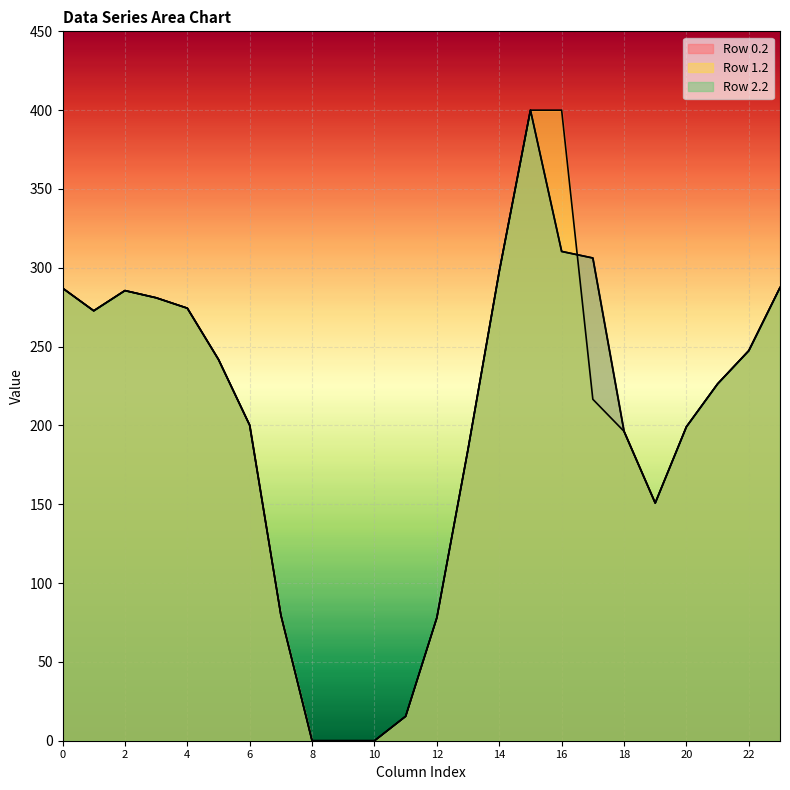

What is the difference between the maximum and minimum values in the Row 0.2 series?

400.0